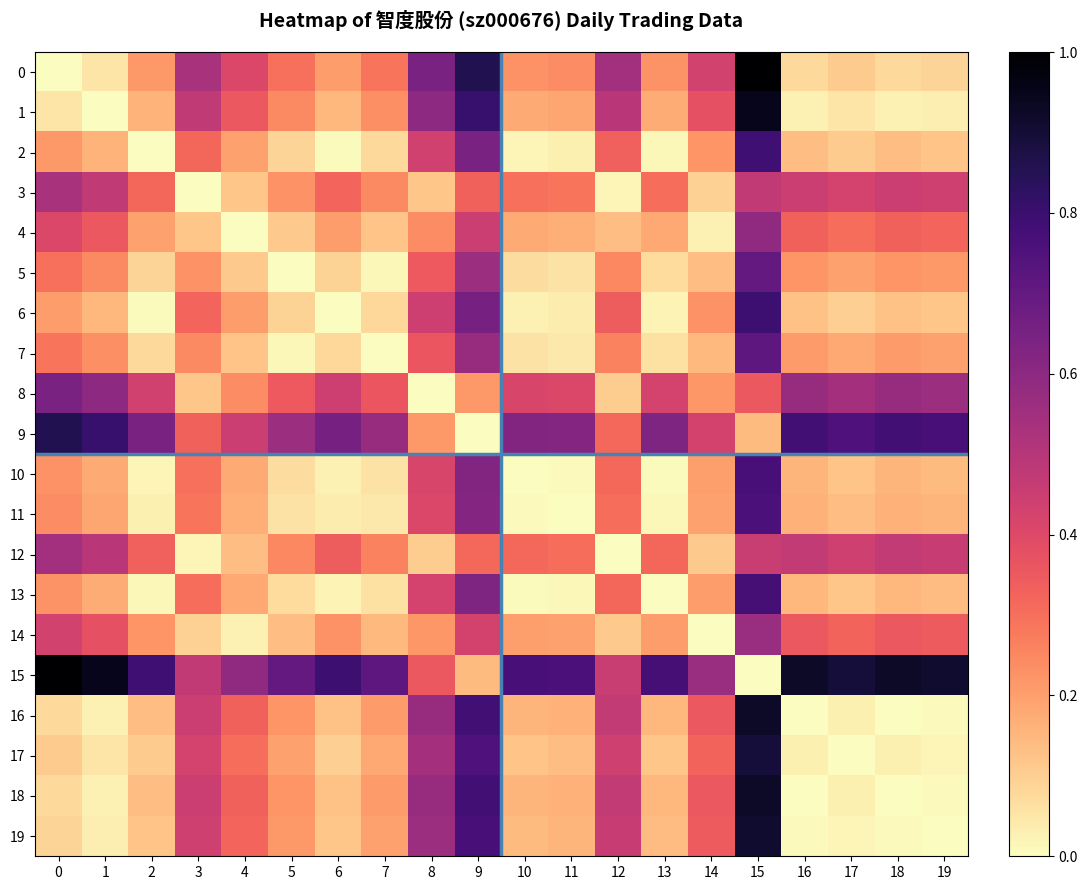

Rank the series at 15 from lowest to highest value.

15, 9, 8, 12, 3, 14, 4, 5, 7, 11, 10, 13, 2, 6, 17, 19, 16, 18, 1, 0